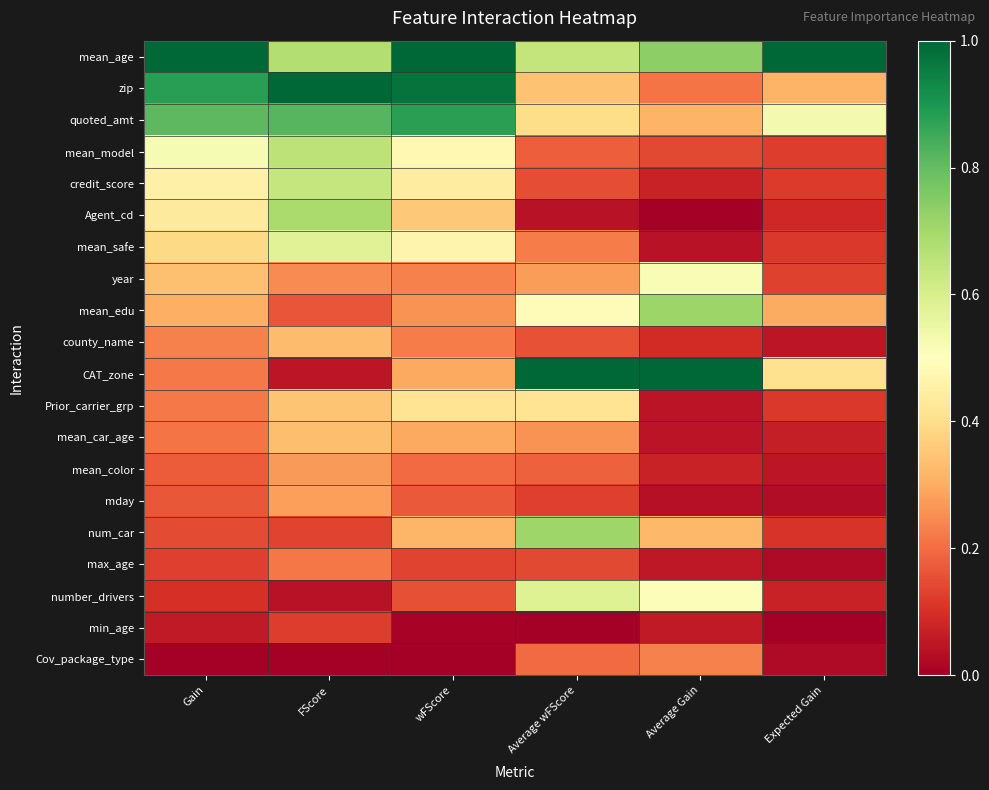

Reading left to right, extract all data points from this chart.

mean_age: Gain=1.0	FScore=0.7	wFScore=1.0	Average wFScore=0.6	Average Gain=0.7	Expected Gain=1.0
zip: Gain=0.9	FScore=1.0	wFScore=1.0	Average wFScore=0.3	Average Gain=0.2	Expected Gain=0.3
quoted_amt: Gain=0.8	FScore=0.8	wFScore=0.9	Average wFScore=0.4	Average Gain=0.3	Expected Gain=0.5
mean_model: Gain=0.5	FScore=0.7	wFScore=0.5	Average wFScore=0.2	Average Gain=0.1	Expected Gain=0.1
credit_score: Gain=0.5	FScore=0.6	wFScore=0.4	Average wFScore=0.2	Average Gain=0.1	Expected Gain=0.1
Agent_cd: Gain=0.4	FScore=0.7	wFScore=0.4	Average wFScore=0.0	Average Gain=0.0	Expected Gain=0.1
mean_safe: Gain=0.4	FScore=0.6	wFScore=0.5	Average wFScore=0.2	Average Gain=0.0	Expected Gain=0.1
year: Gain=0.3	FScore=0.2	wFScore=0.2	Average wFScore=0.3	Average Gain=0.5	Expected Gain=0.1
mean_edu: Gain=0.3	FScore=0.2	wFScore=0.3	Average wFScore=0.5	Average Gain=0.7	Expected Gain=0.3
county_name: Gain=0.2	FScore=0.3	wFScore=0.2	Average wFScore=0.2	Average Gain=0.1	Expected Gain=0.0
CAT_zone: Gain=0.2	FScore=0.0	wFScore=0.3	Average wFScore=1.0	Average Gain=1.0	Expected Gain=0.4
Prior_carrier_grp: Gain=0.2	FScore=0.3	wFScore=0.4	Average wFScore=0.4	Average Gain=0.0	Expected Gain=0.1
mean_car_age: Gain=0.2	FScore=0.3	wFScore=0.3	Average wFScore=0.3	Average Gain=0.0	Expected Gain=0.1
mean_color: Gain=0.2	FScore=0.3	wFScore=0.2	Average wFScore=0.2	Average Gain=0.1	Expected Gain=0.0
mday: Gain=0.2	FScore=0.3	wFScore=0.2	Average wFScore=0.1	Average Gain=0.0	Expected Gain=0.0
num_car: Gain=0.1	FScore=0.1	wFScore=0.3	Average wFScore=0.7	Average Gain=0.3	Expected Gain=0.1
max_age: Gain=0.1	FScore=0.2	wFScore=0.1	Average wFScore=0.1	Average Gain=0.1	Expected Gain=0.0
number_drivers: Gain=0.1	FScore=0.0	wFScore=0.2	Average wFScore=0.6	Average Gain=0.5	Expected Gain=0.1
min_age: Gain=0.1	FScore=0.1	wFScore=0.0	Average wFScore=0.0	Average Gain=0.1	Expected Gain=0.0
Cov_package_type: Gain=0.0	FScore=0.0	wFScore=0.0	Average wFScore=0.2	Average Gain=0.2	Expected Gain=0.0